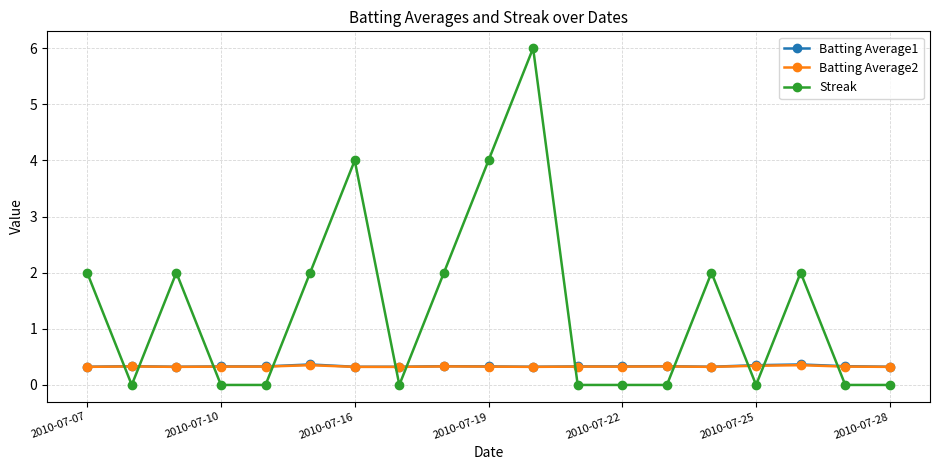

What is the value of the Streak point at the 11th from the left?

6.0